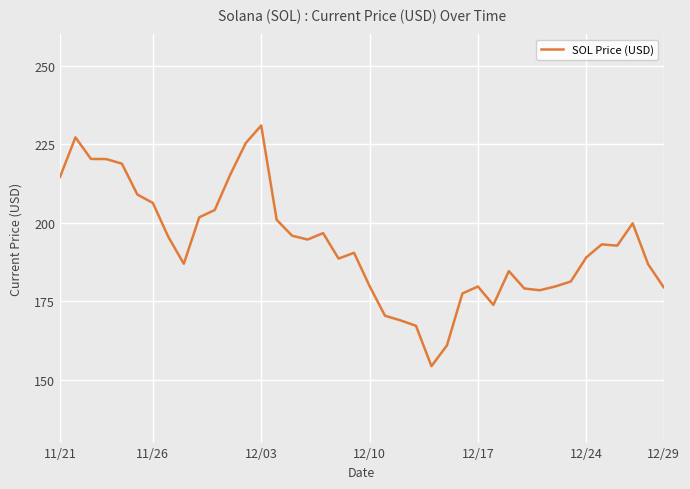

What is the smallest value displayed?

154.3